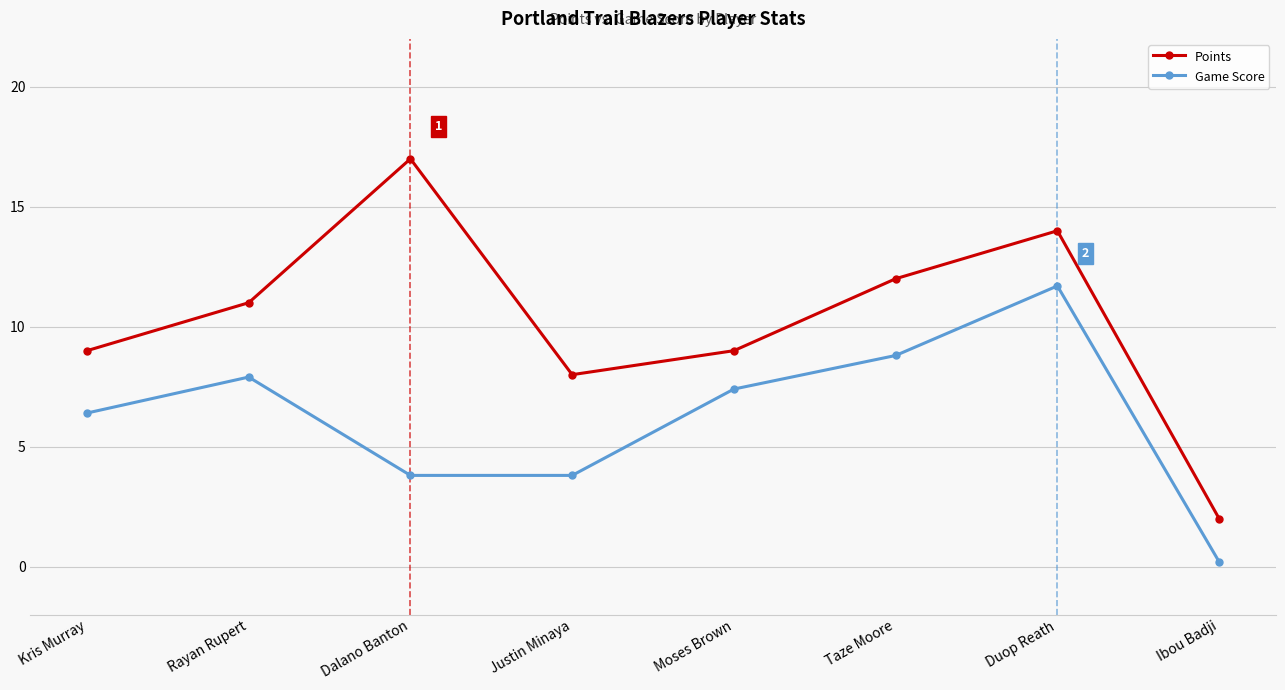

Which series has the largest range (max minus min)?

Points